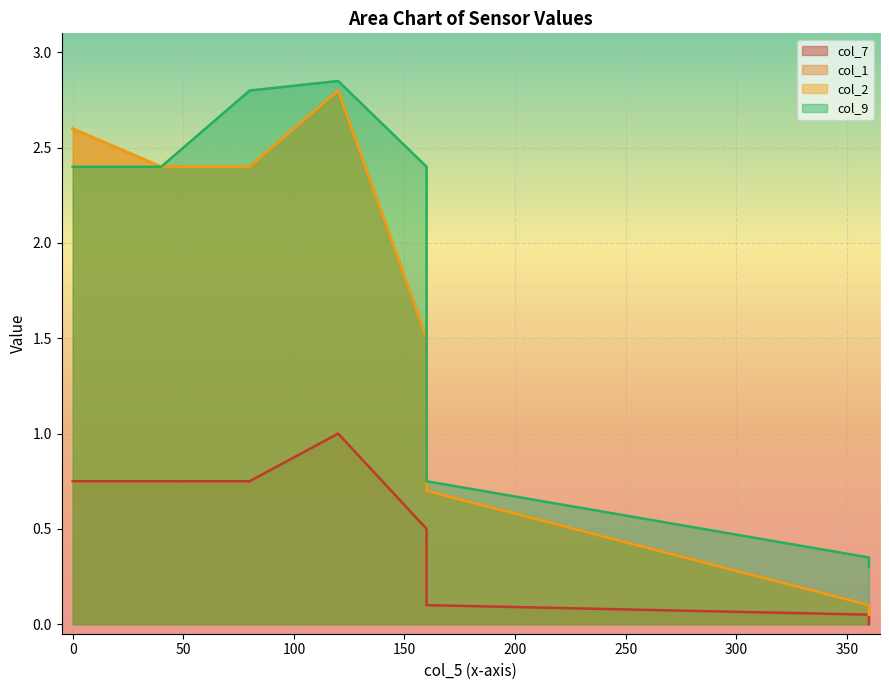

What is the value of the col_9 point at the 4th from the left?

2.9